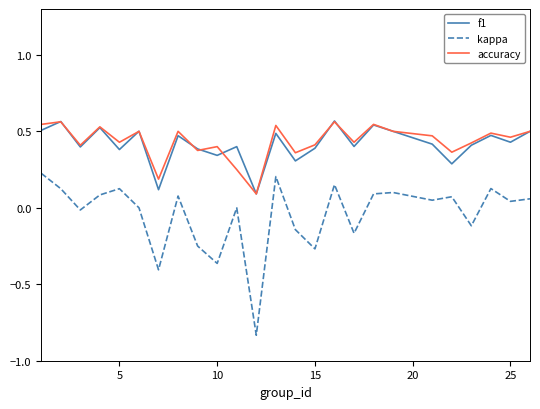

True or false: accuracy and kappa intersect in this chart.

False